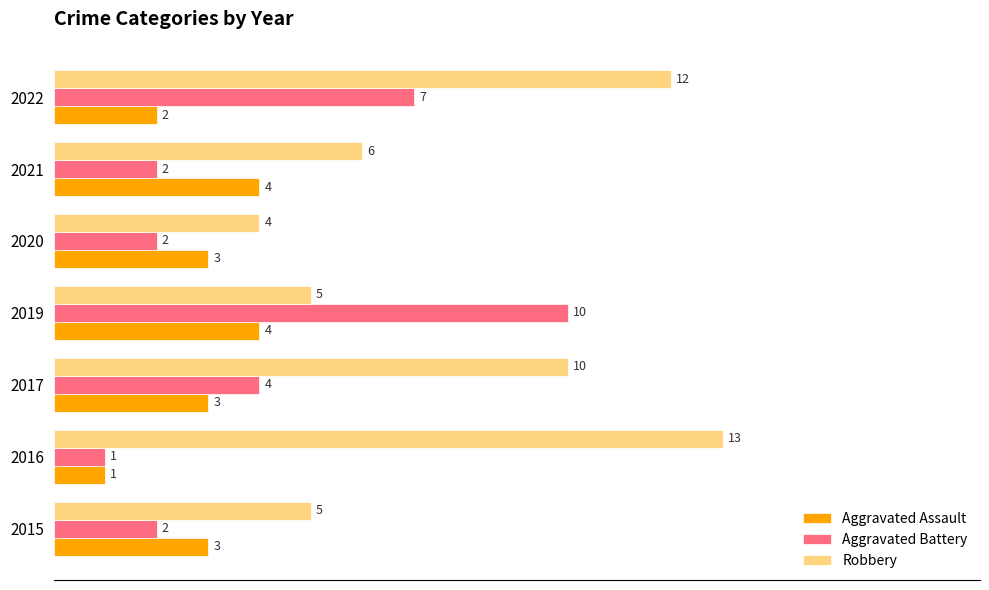

What is the total value across all series at 2017?

17